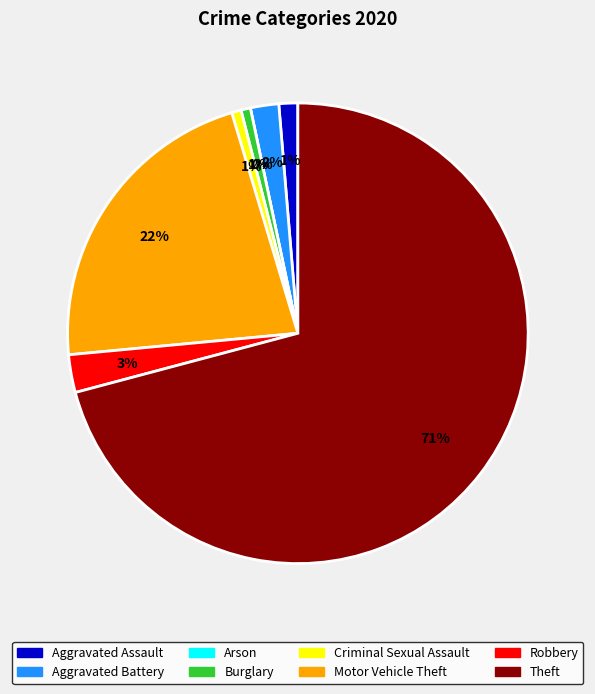

What percentage is the Criminal Sexual Assault slice, to the nearest percent?

1%